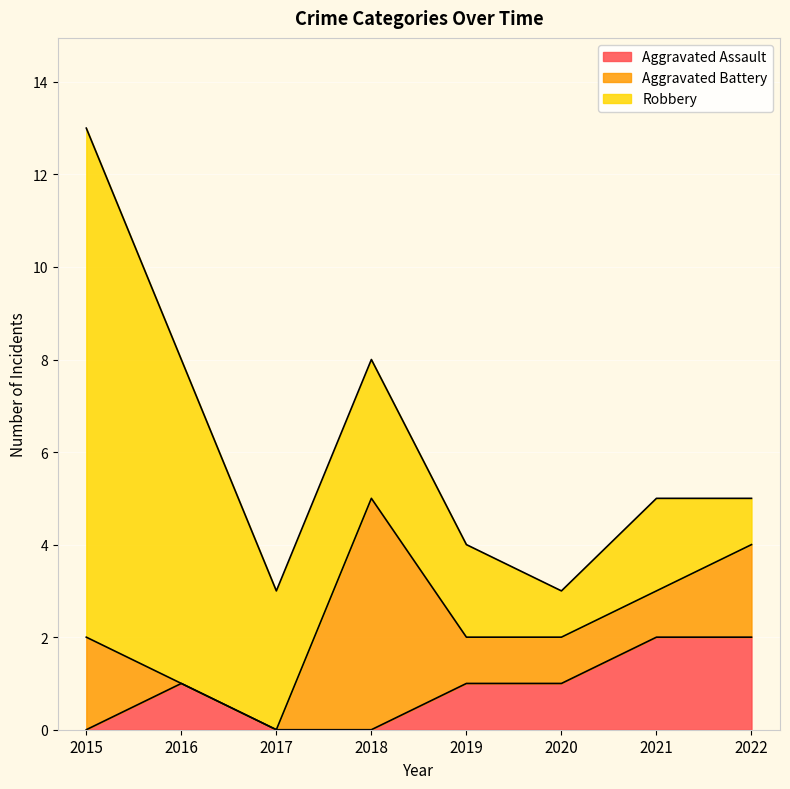

What is the difference between the second highest and second lowest values in the Aggravated Assault series?

2